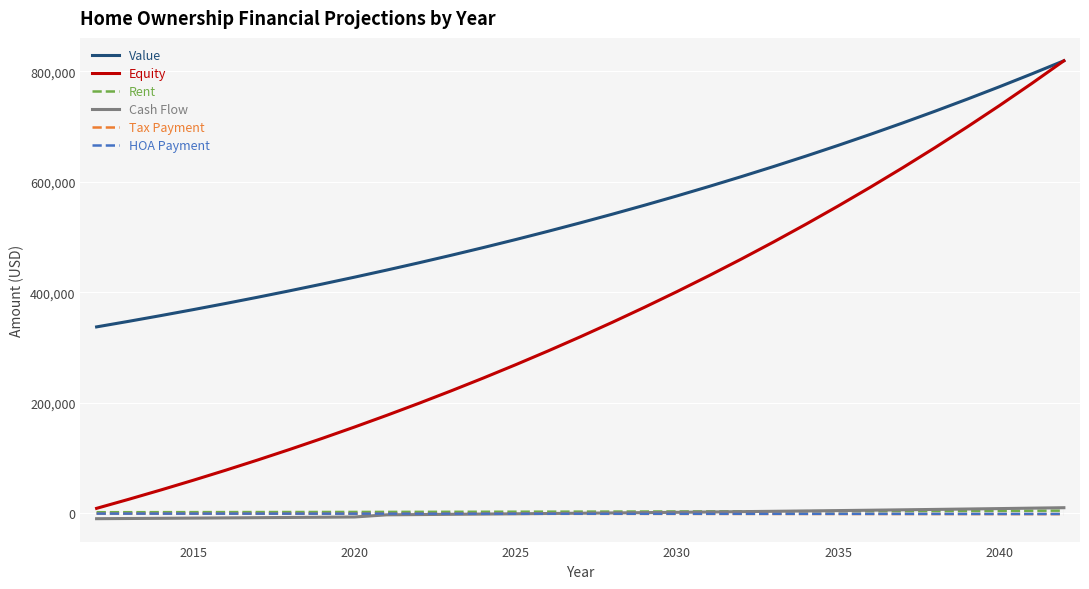

Which series has the largest total across all categories?

Value